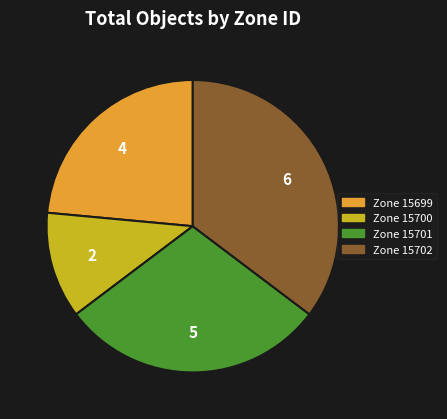

Combined, do Zone 15701 and Zone 15702 account for over 50%?

Yes